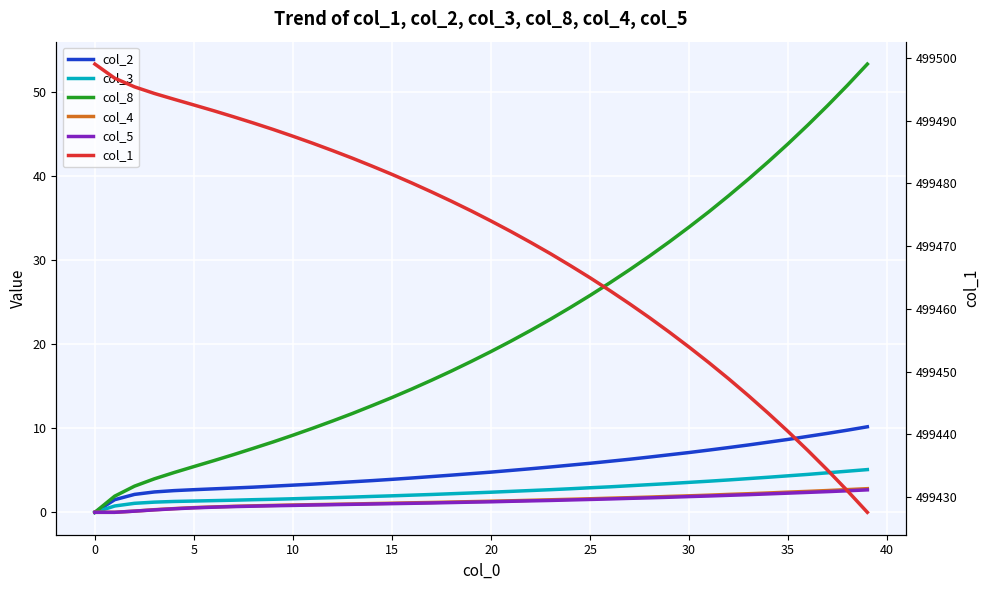

What are all the series names shown in the legend?

col_2, col_3, col_8, col_4, col_5, col_1